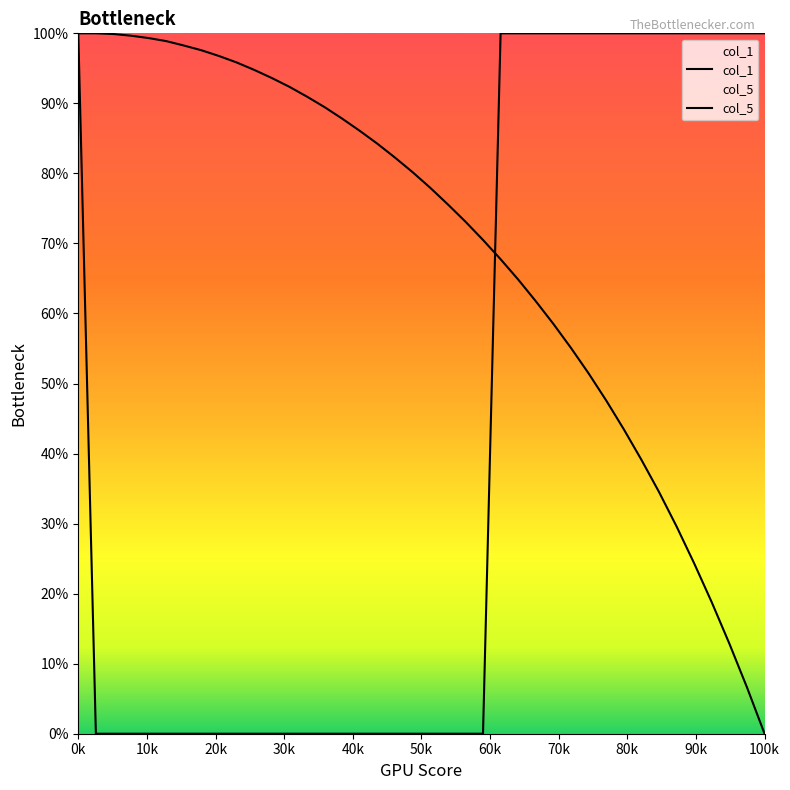

What is the average value of the col_5 series?

0.4